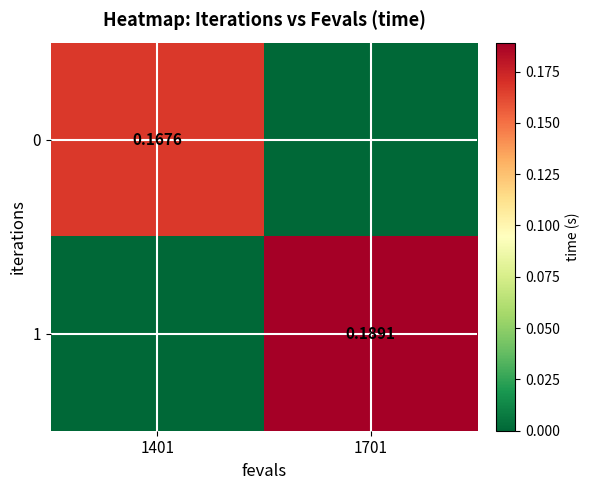

Is the value of 1 at 1701 greater than the value of 0 at 1401?

Yes